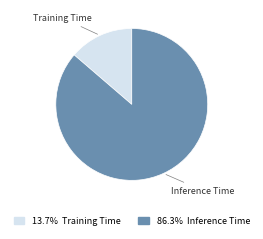

Does any single category account for the majority?

Yes